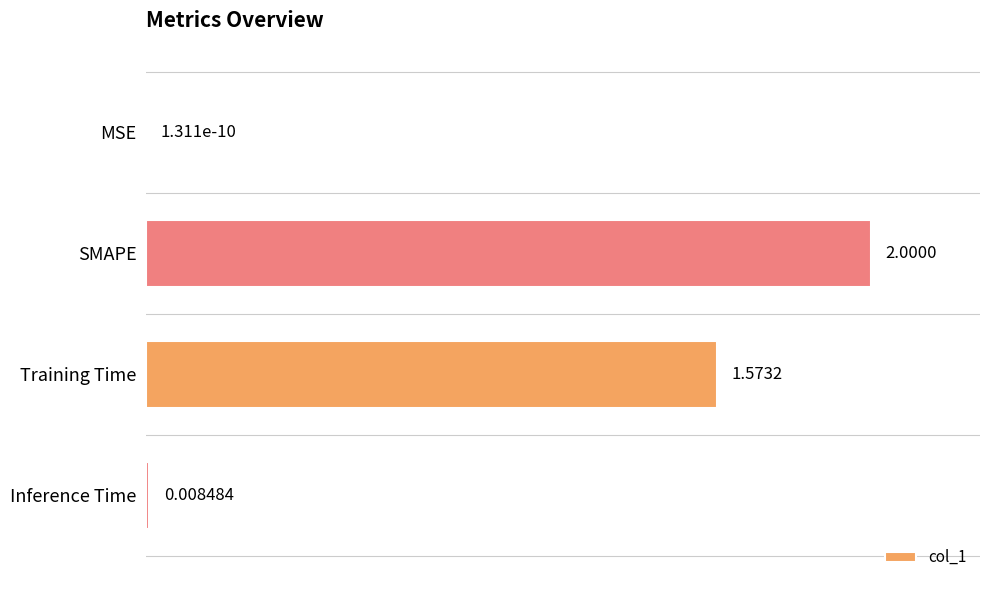

What is the change in value from SMAPE to Inference Time?

-1.0